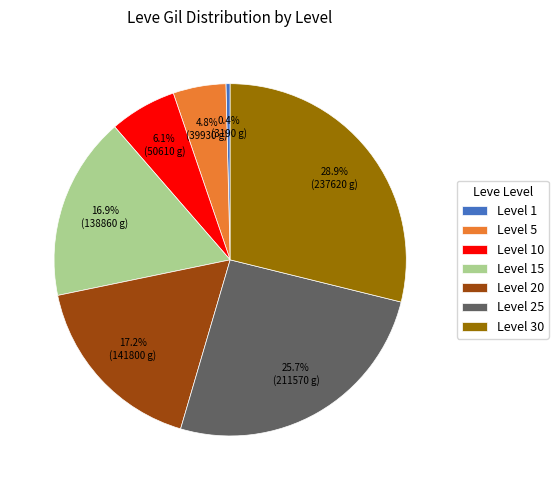

Does any single category account for the majority?

No